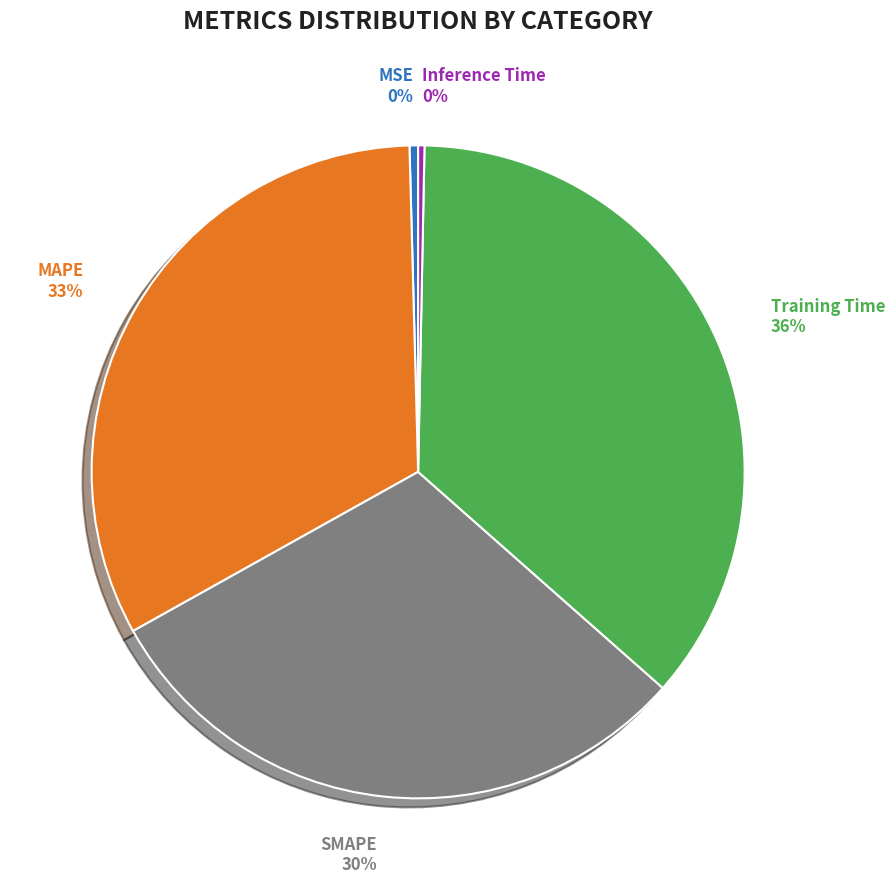

To the nearest percent, what is the average slice percentage?

20%